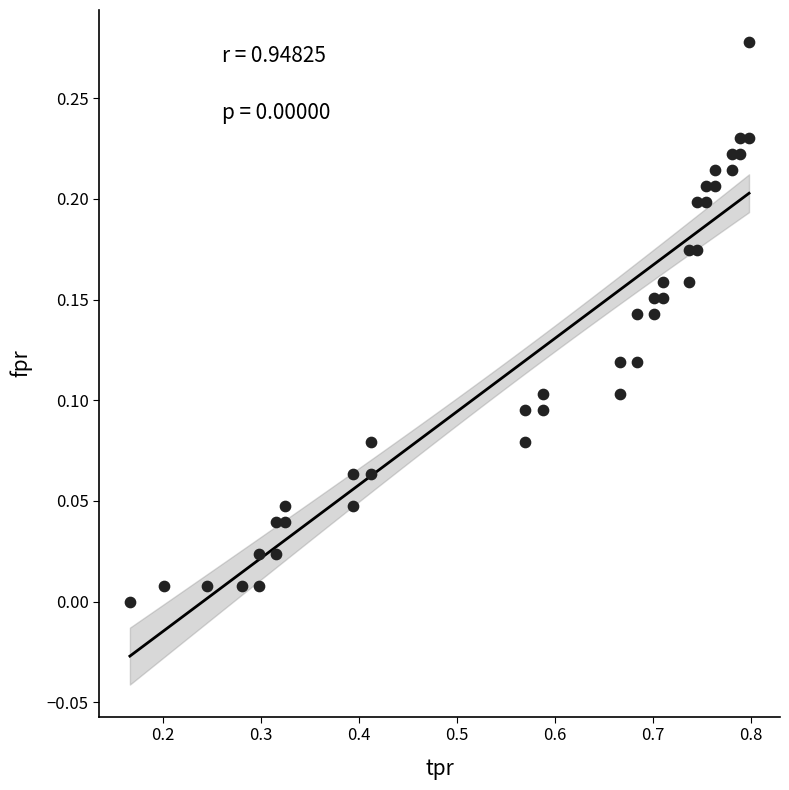

What is the range of X values (max minus min)?

0.6